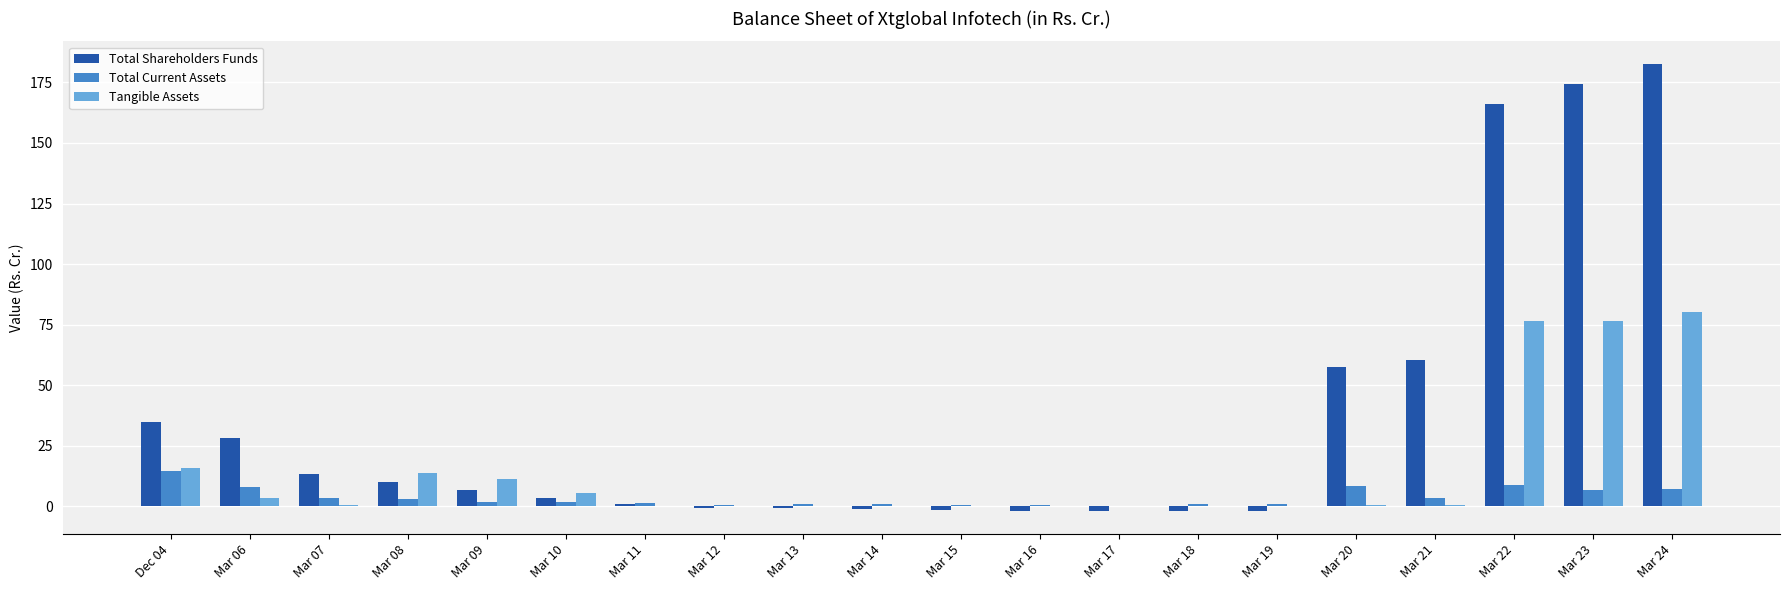

What is the maximum value for Tangible Assets?

80.3